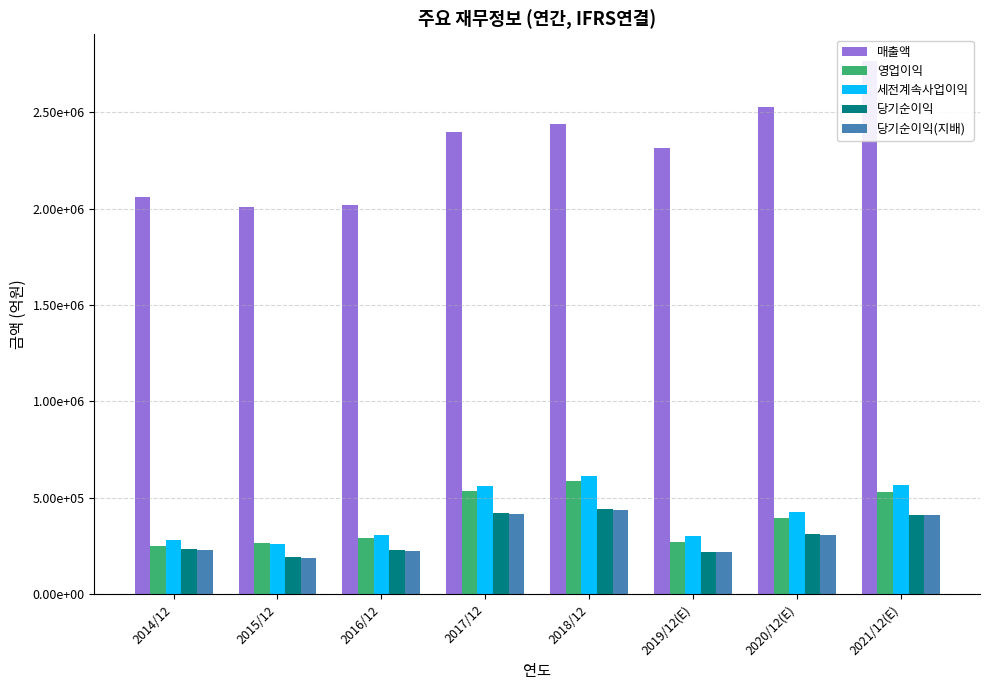

Does the chart contain stacked bars?

No